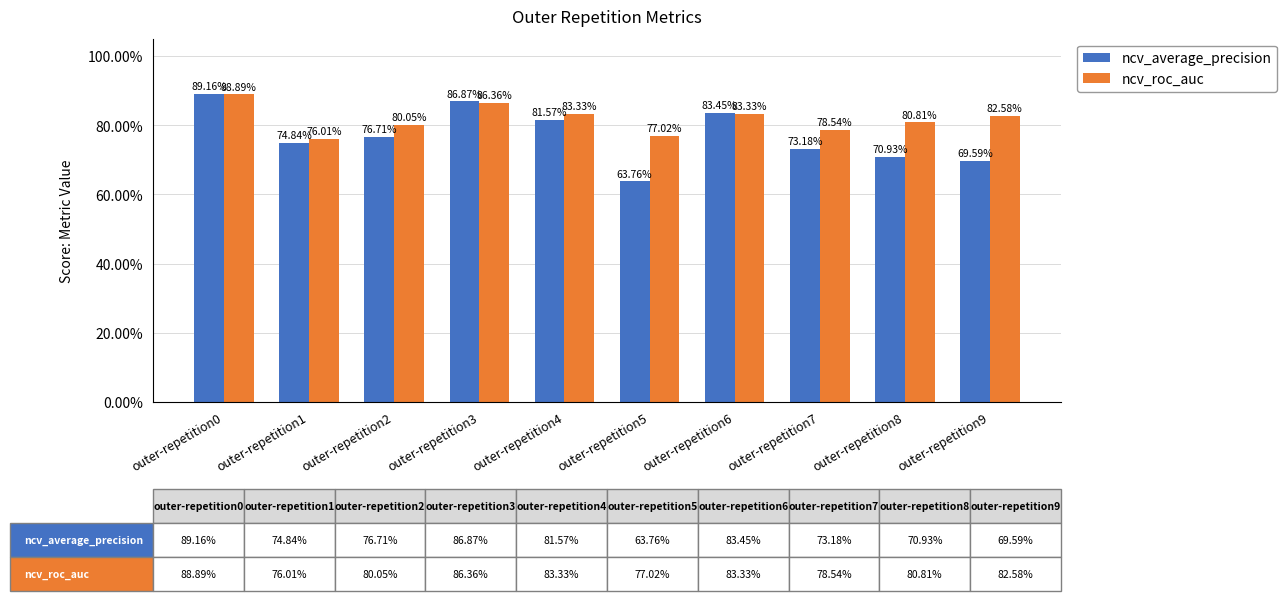

What is the average value of the ncv_average_precision series?

0.8